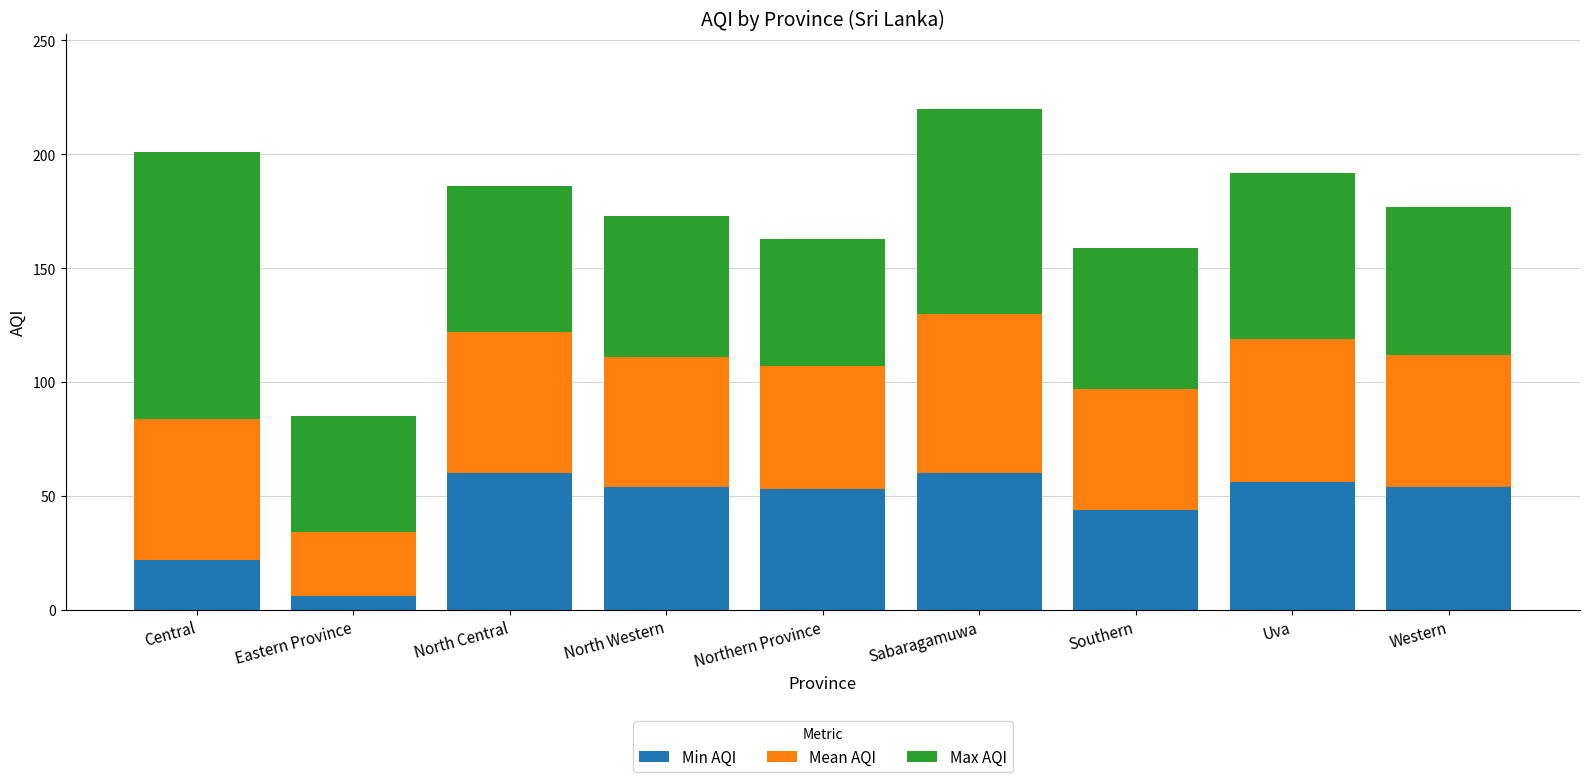

What is the total value across all series at Sabaragamuwa?

220